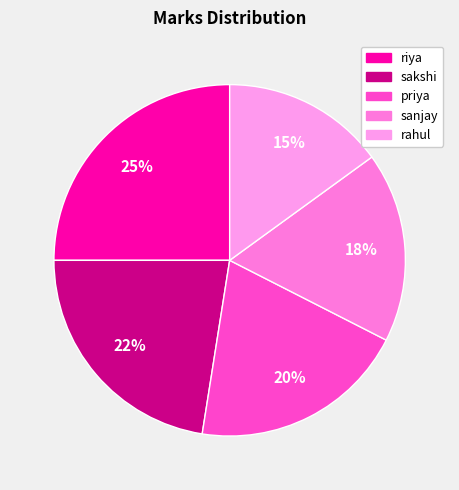

Is riya the majority of the pie?

No